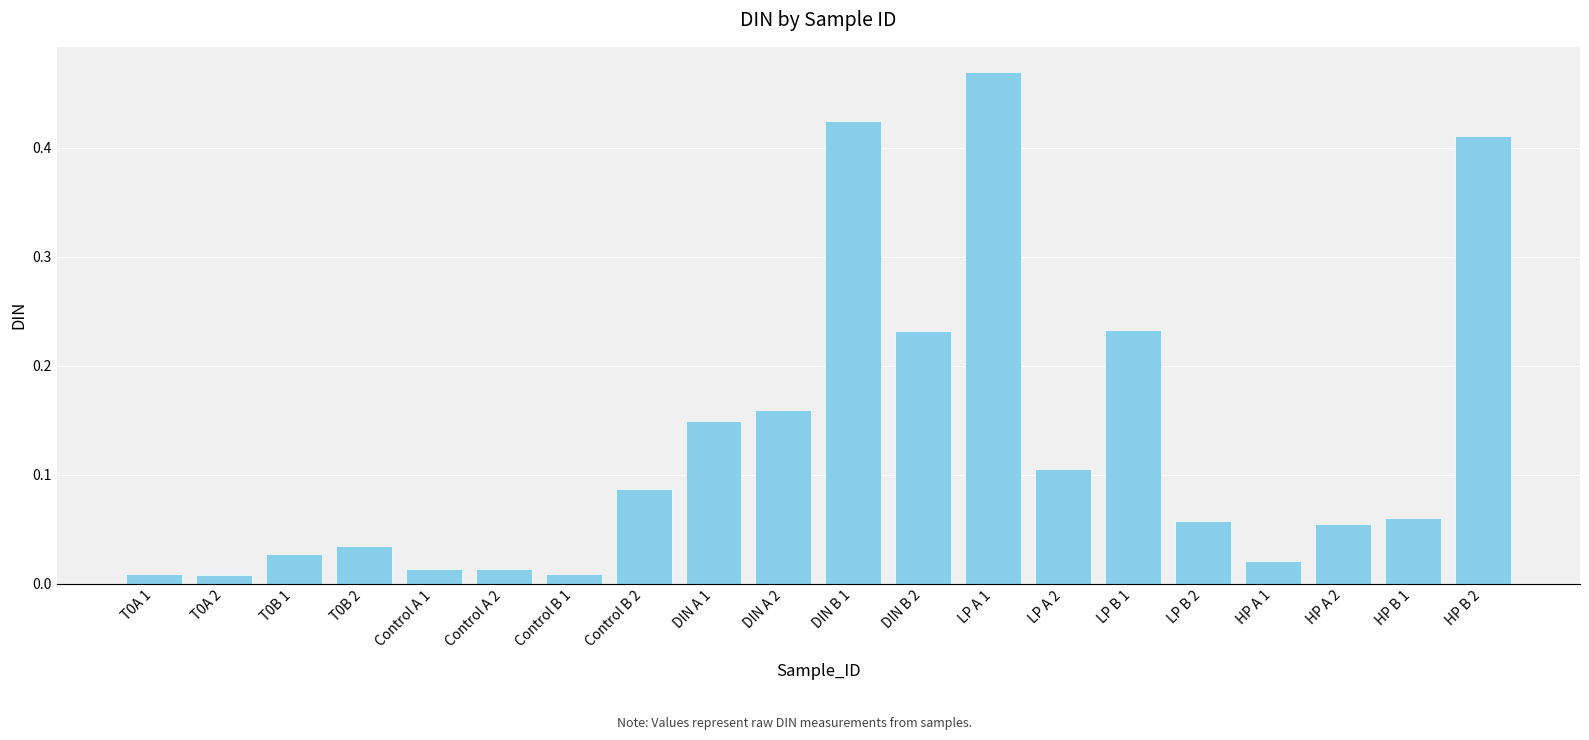

How many bars are there in total?

20